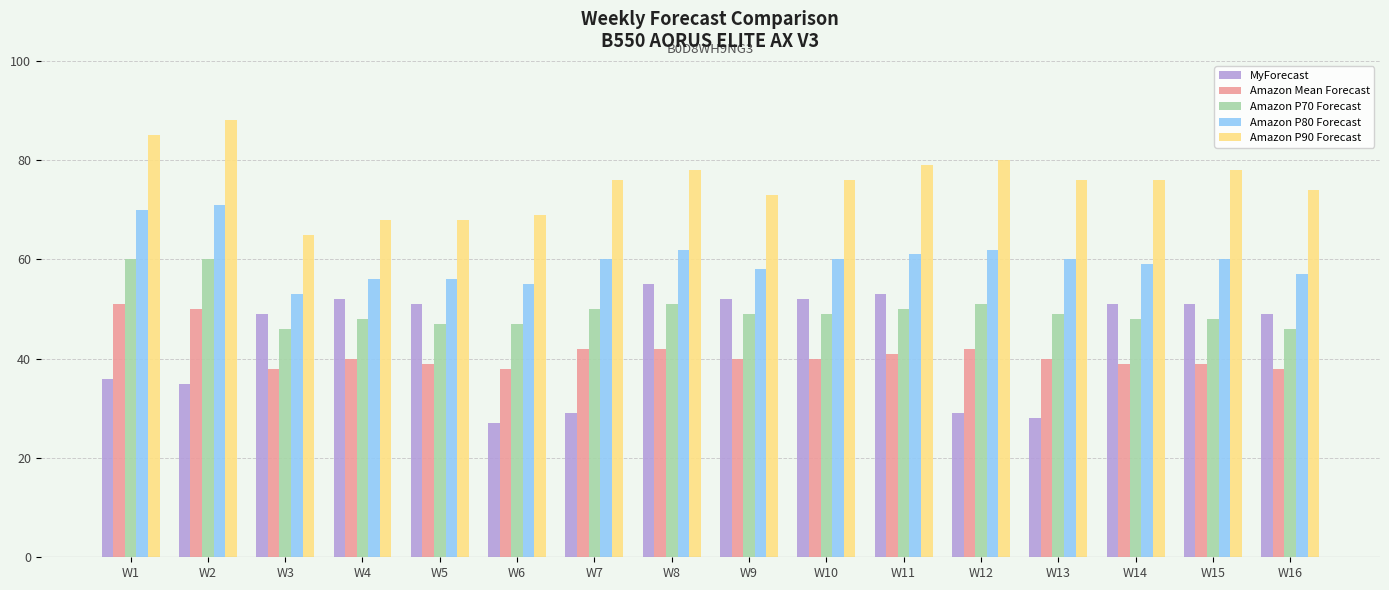

List the series in order of their peak value, lowest first.

Amazon Mean Forecast, MyForecast, Amazon P70 Forecast, Amazon P80 Forecast, Amazon P90 Forecast